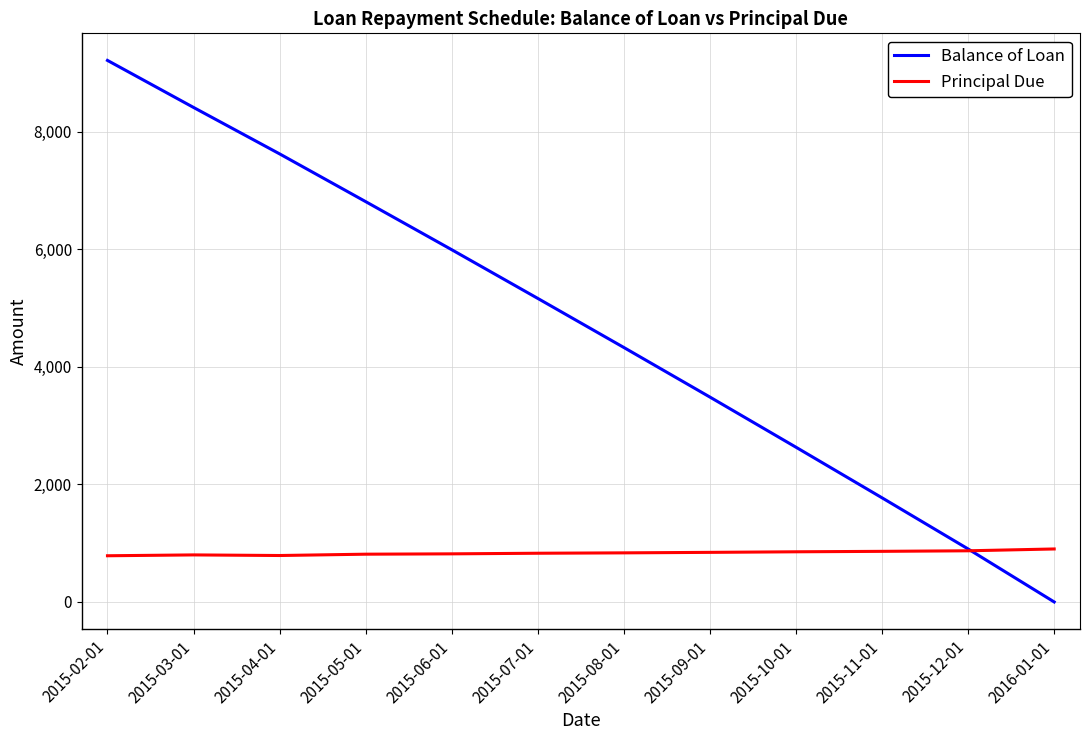

Which series has the widest spread of values?

Balance of Loan